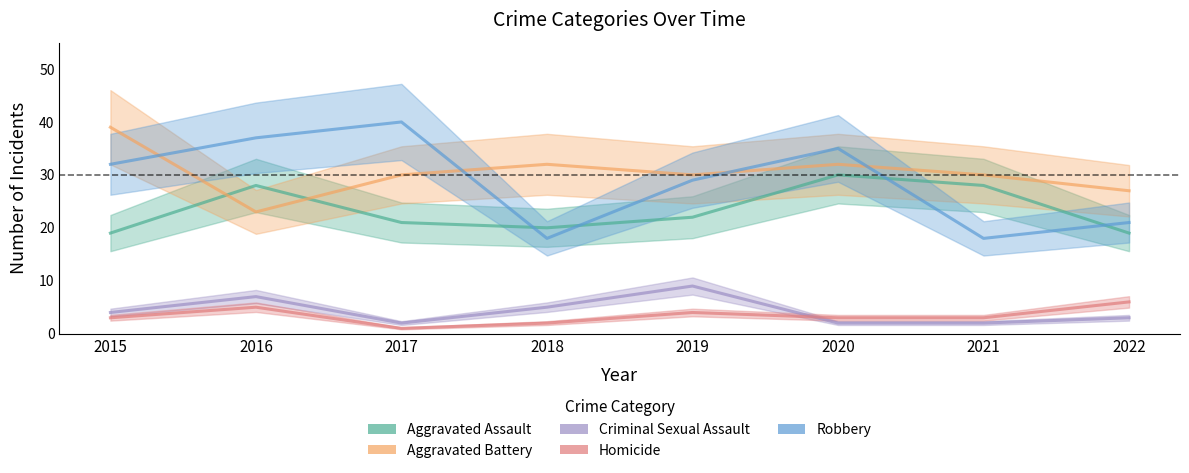

At which category does Robbery reach its first local valley?

2018